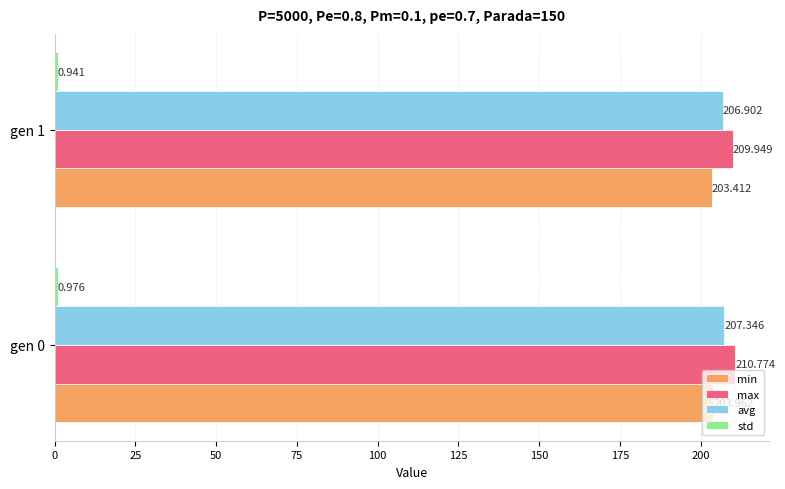

Which series has the largest total across all categories?

max